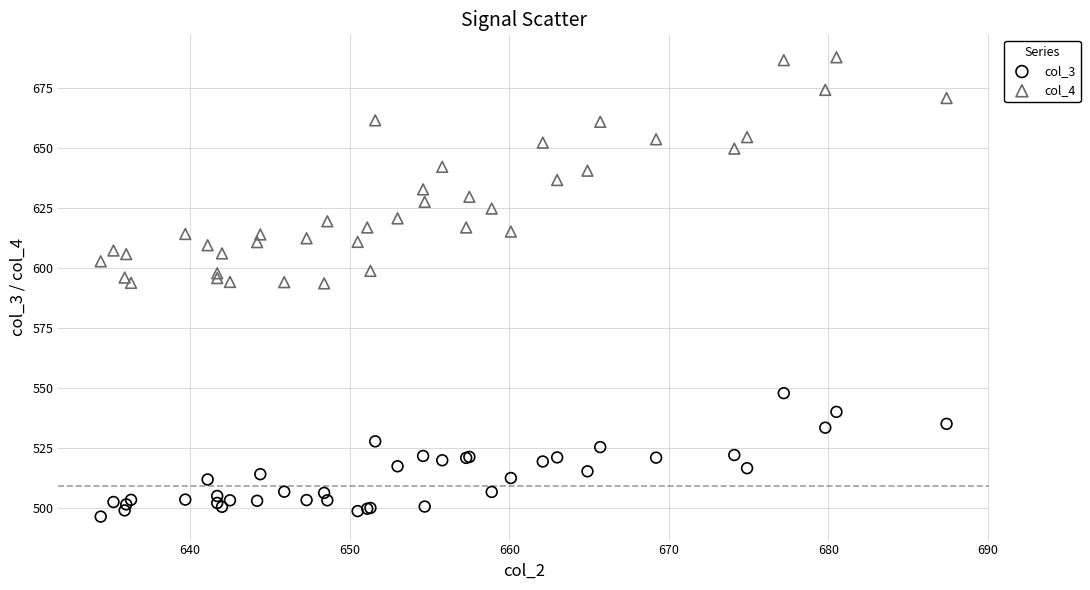

Which series reaches the minimum Y coordinate?

col_3